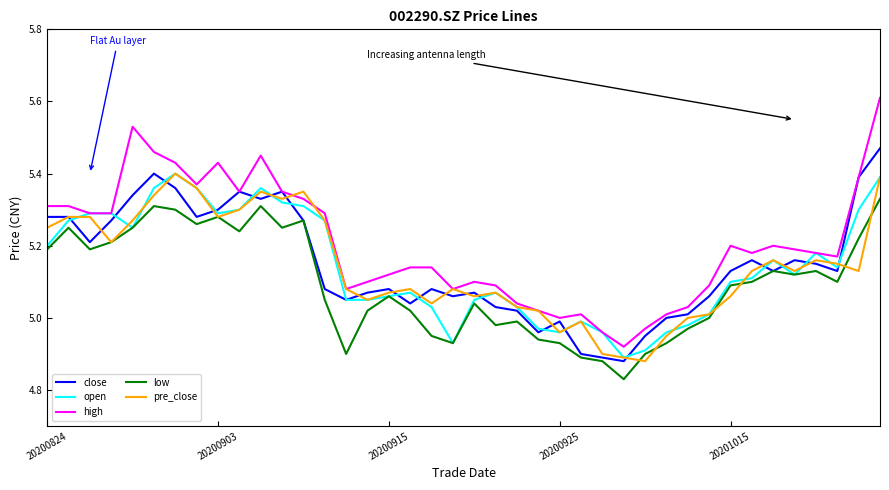

Which series has the largest total across all categories?

high